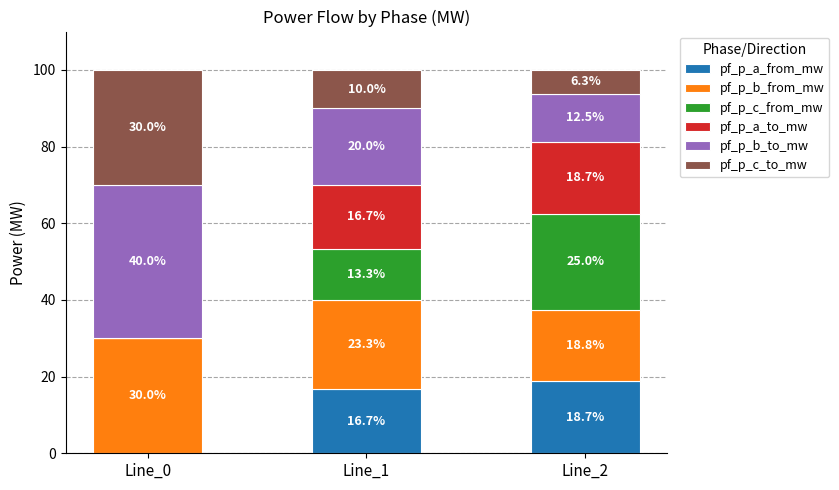

What is the total value across all series at Line_2?

100.0